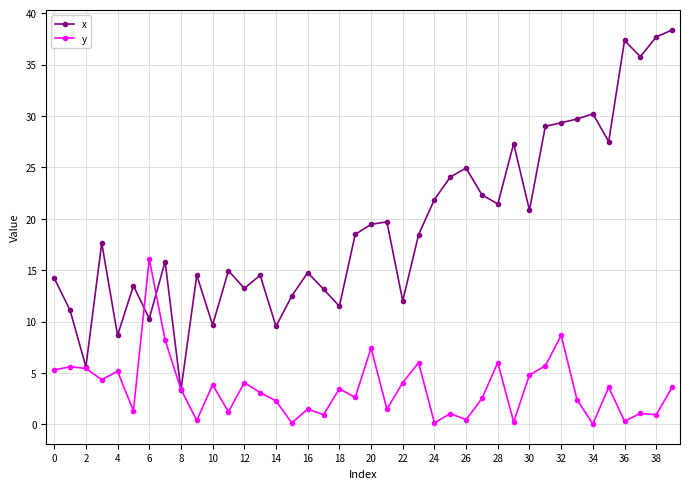

Which series has the widest spread of values?

x